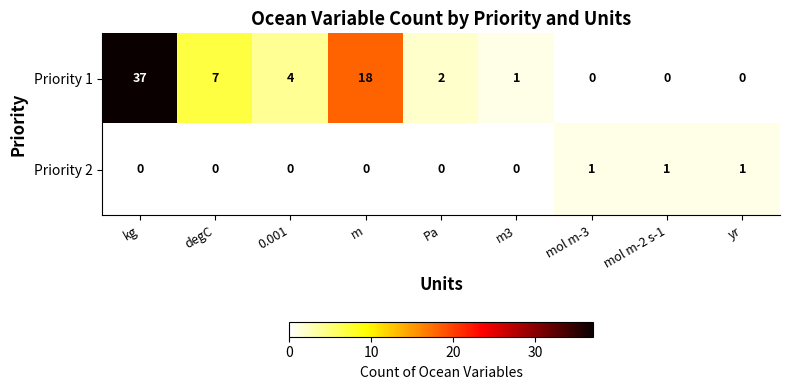

What is the difference between the second highest and minimum values in the Priority 1 series?

18